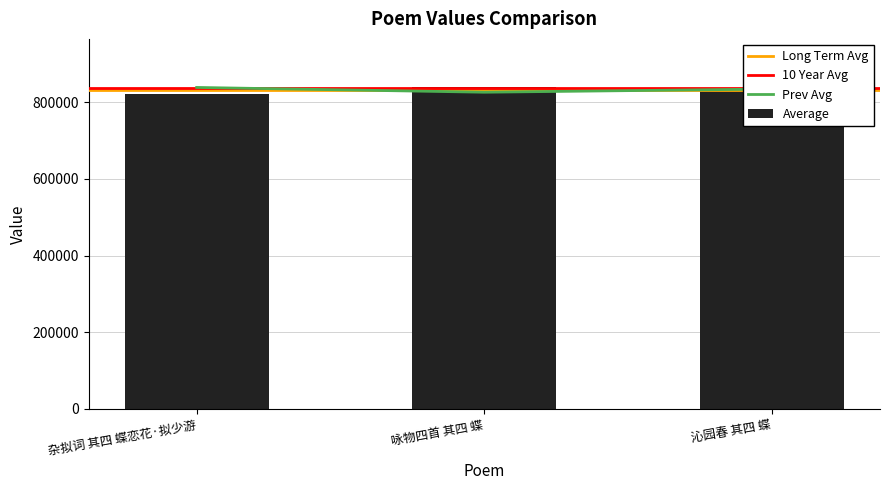

How many data points does each series have?

3